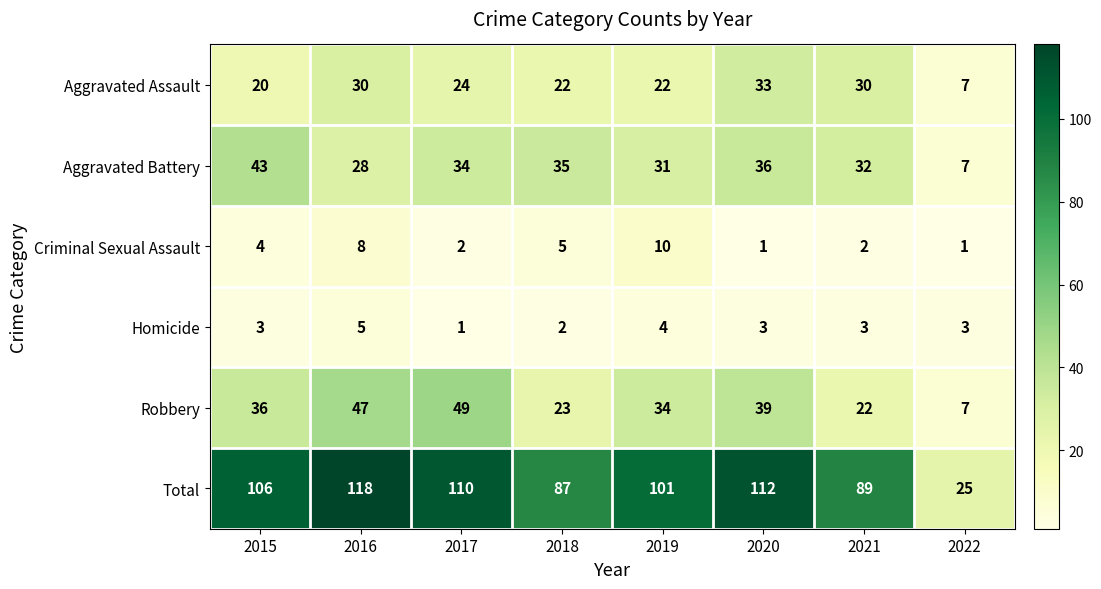

At which label is Criminal Sexual Assault closest to 5?

2018